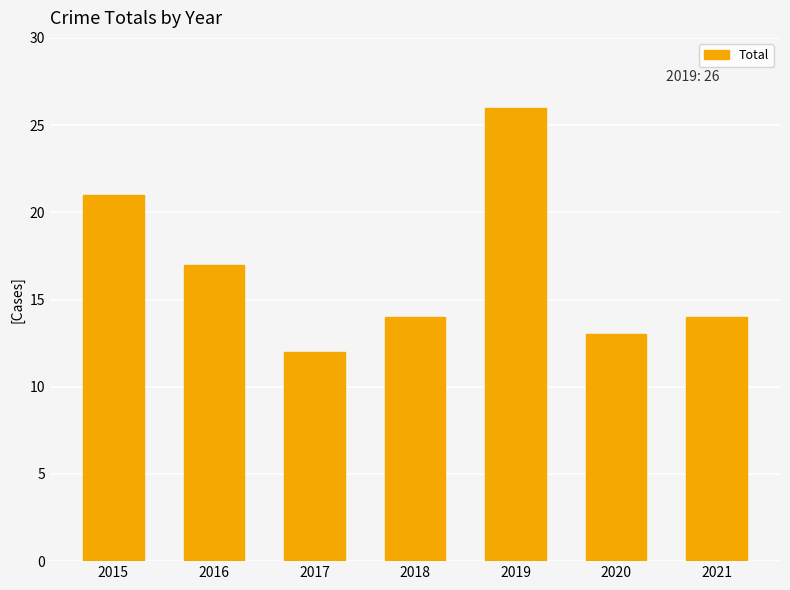

Is it true that the value at 2019 is 42?

False